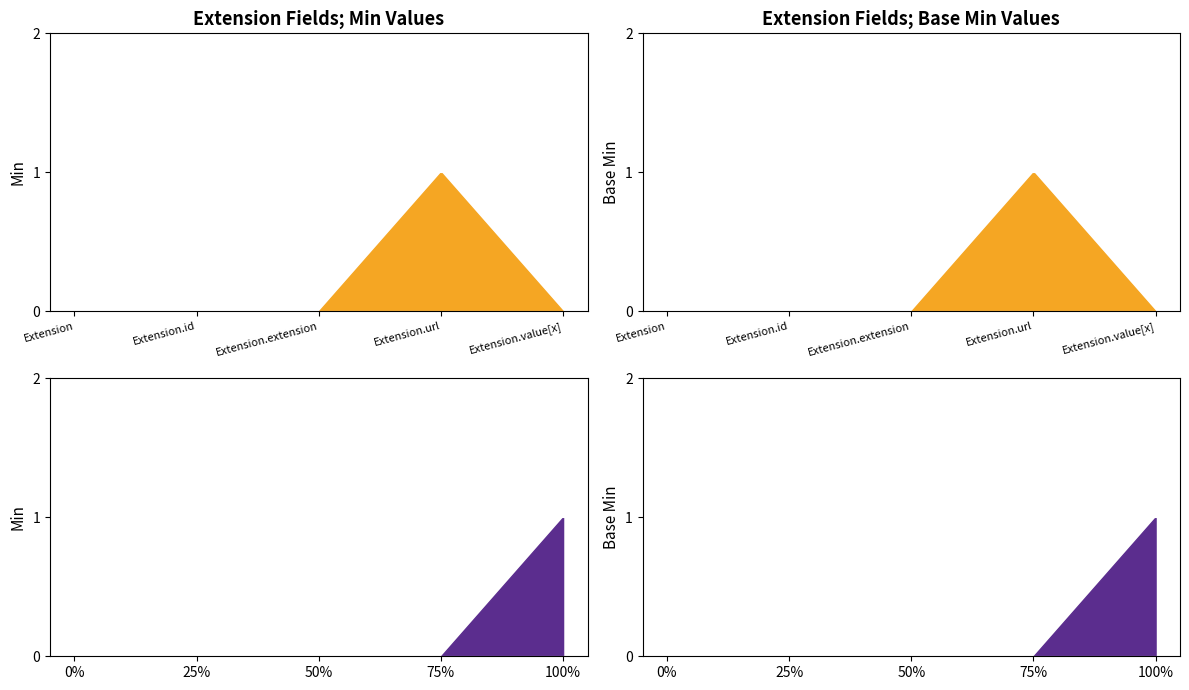

How many points are higher than both their immediate neighbors (excluding endpoints)?

1